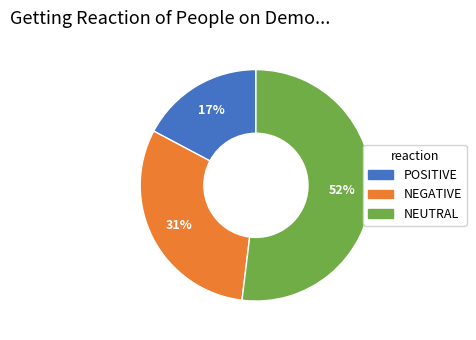

Is there any slice that represents more than half of the pie?

Yes